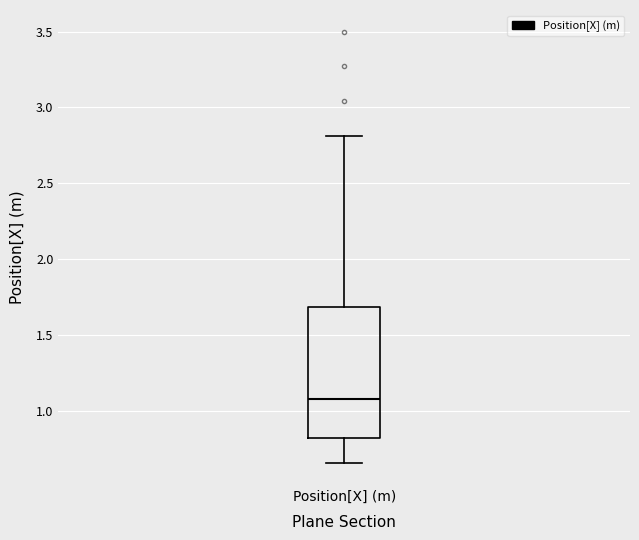

Read this box plot against the y-axis: the position of the median line, the range covered by the box, and the ends of both whiskers. The values are not printed on the chart, so give them approximately, as read against the axis.

median 1.10, box 0.80 to 1.70, whiskers 0.65 to 2.80